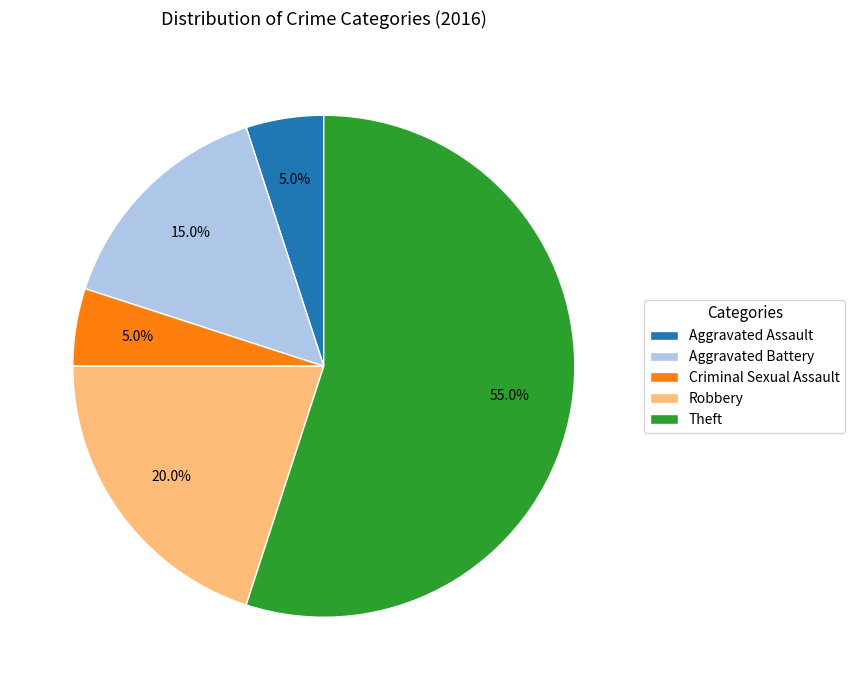

To the nearest percent, what is the difference between the largest and smallest slice percentages?

50%